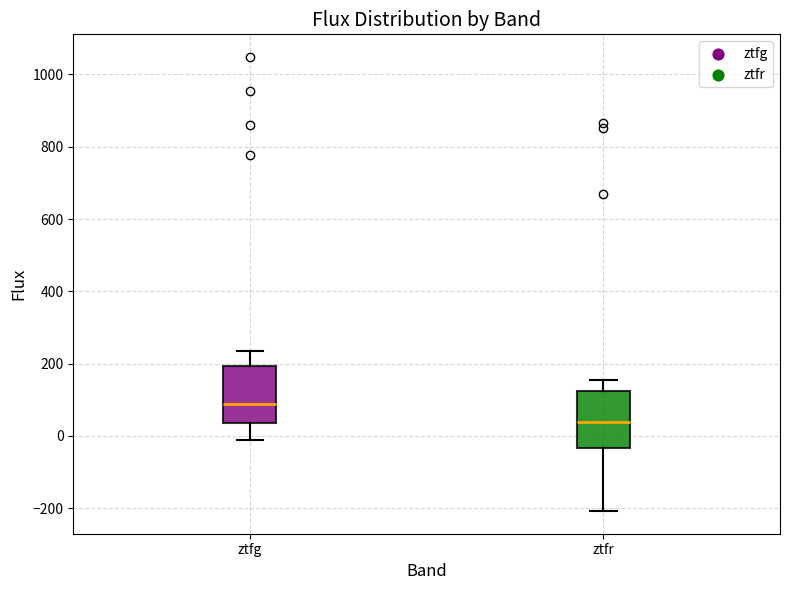

Where does the lower whisker of the box for ztfr end on the y-axis? The values are not printed on the chart, so give them approximately, as read against the axis.

-200